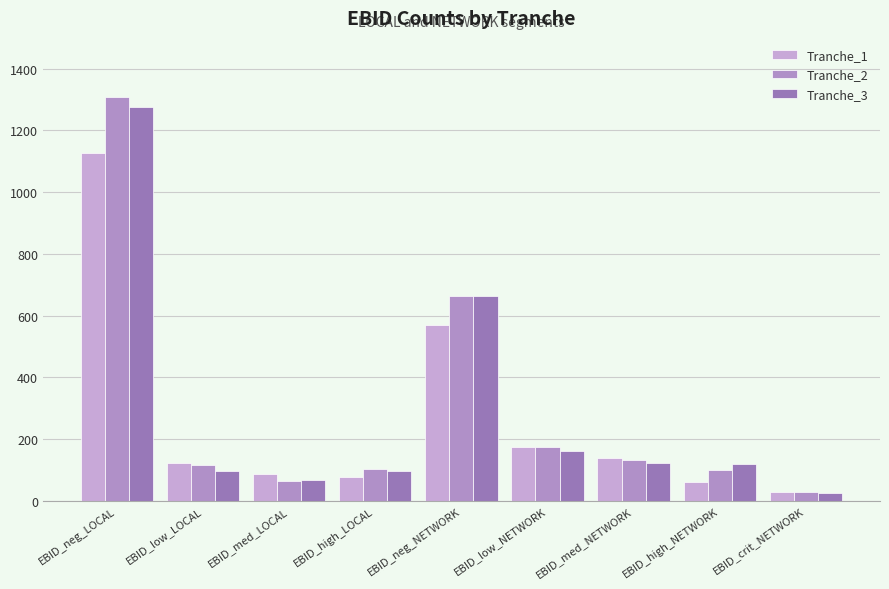

True or false: Tranche_1 has a value of 568 at EBID_neg_NETWORK.

True